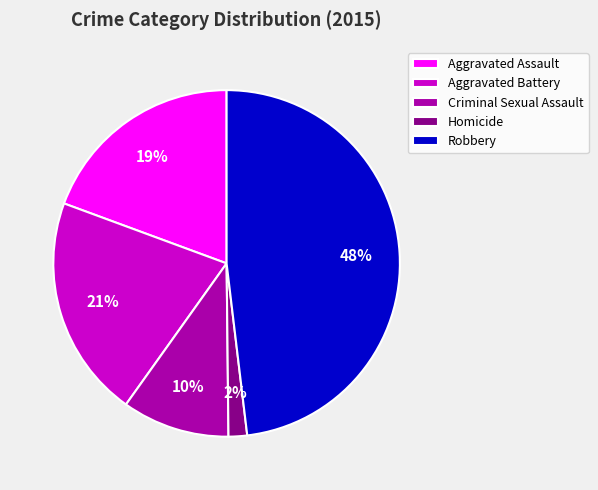

Which slice is the smallest?

Homicide